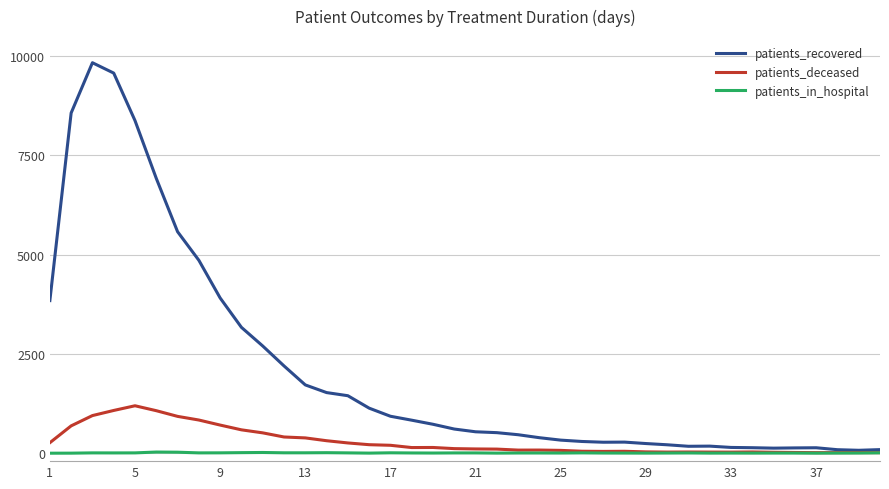

Does the chart display data point markers on the line(s)?

No